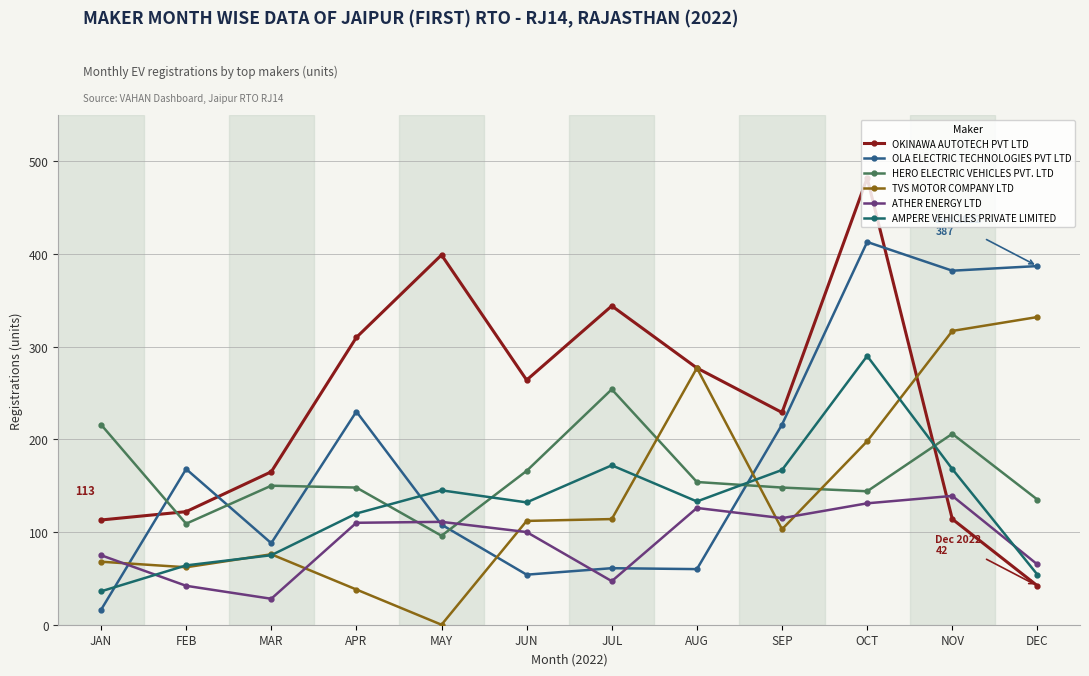

The value of ATHER ENERGY LTD at OCT is 52. True or false?

False